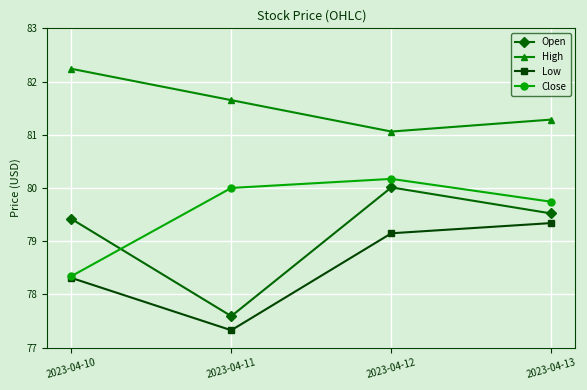

At how many categories does at least one series exceed 78?

4